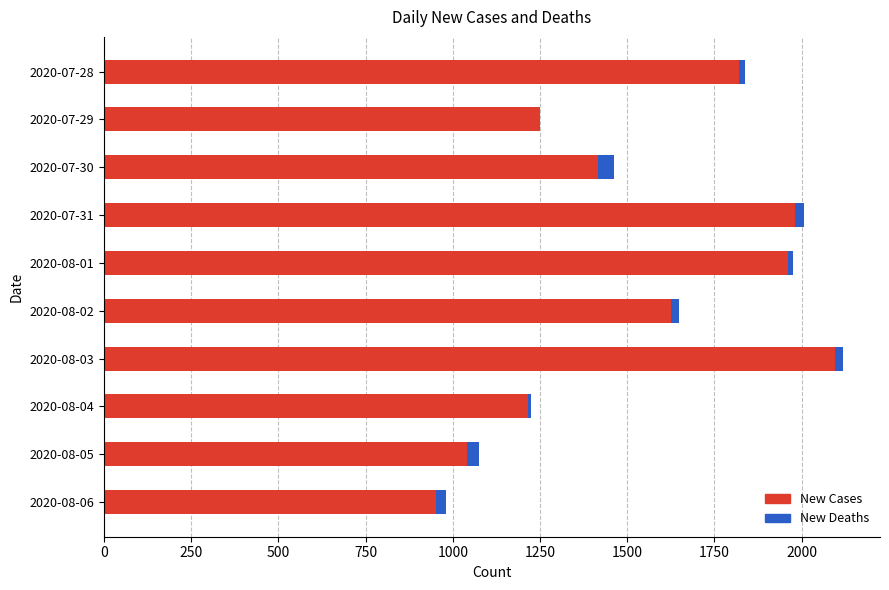

At which label does New Cases reach its peak?

2020-08-03